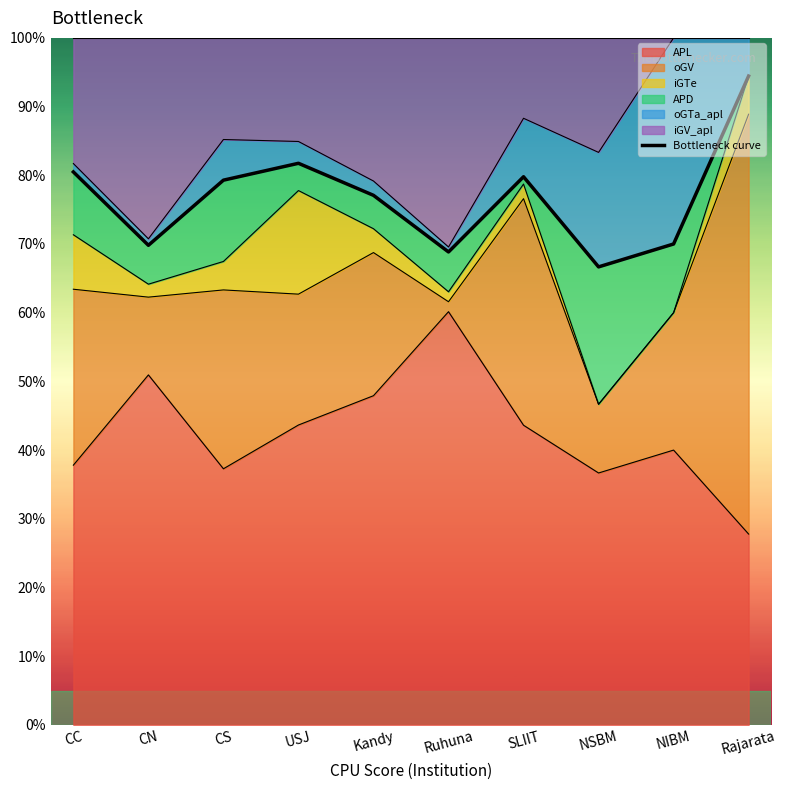

What is the sum of all values?

768.2